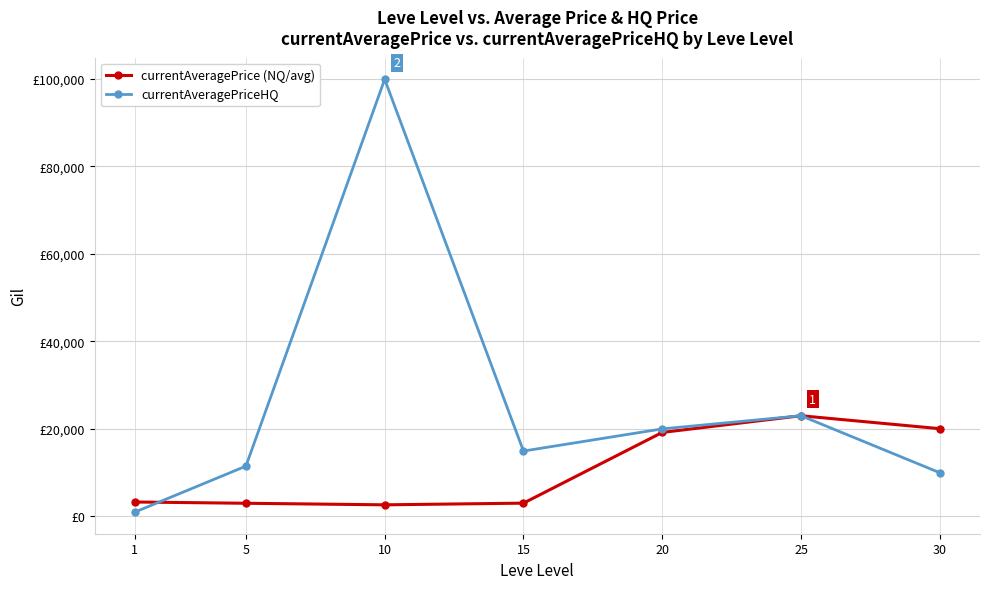

True or false: currentAveragePriceHQ has more than 1 interior local peaks.

True